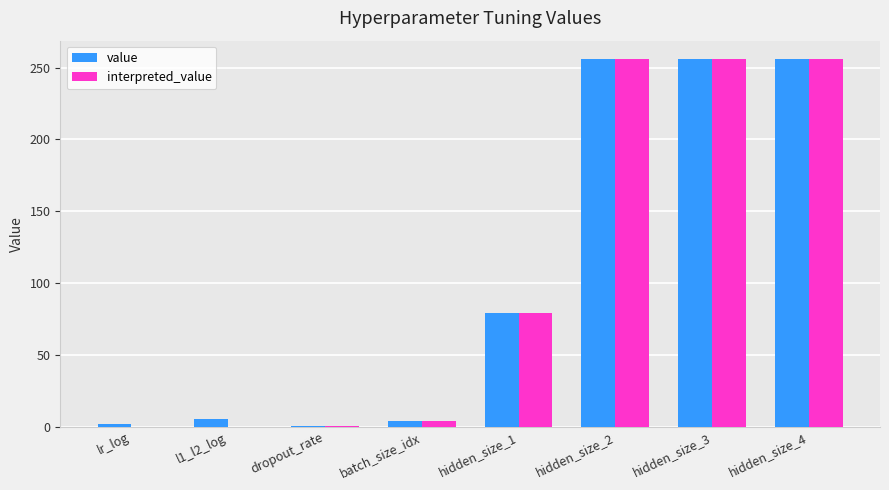

Is it true that value equals 362.8 at hidden_size_3?

False